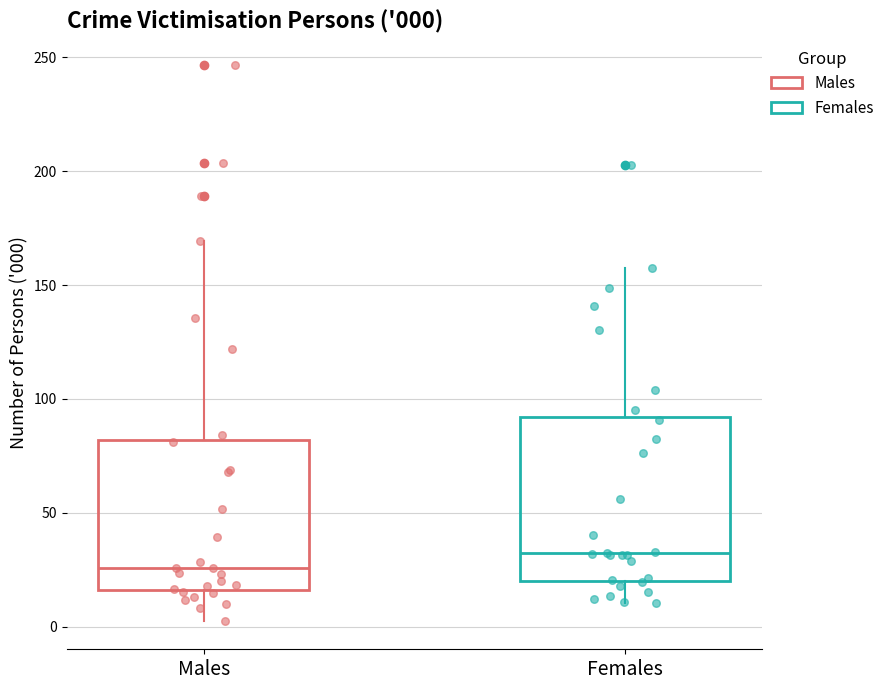

Comparing the boxes themselves (not the whiskers), which one is the tallest?

Females